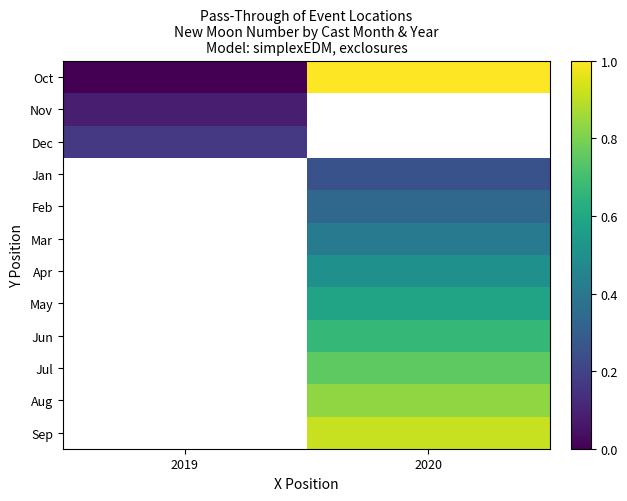

What is the maximum value shown in the chart?

1.0